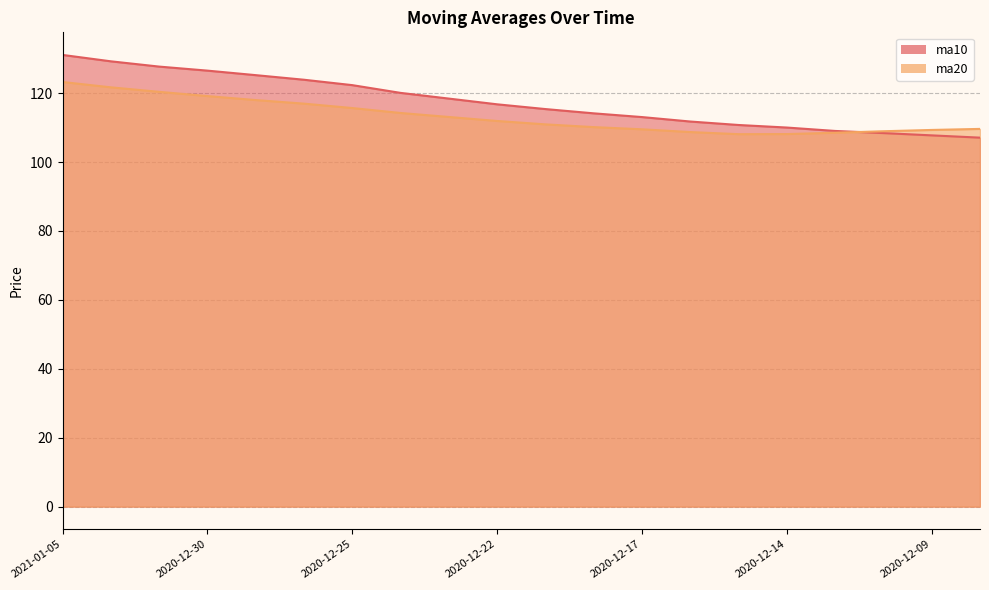

What is the maximum value for ma10?

131.1